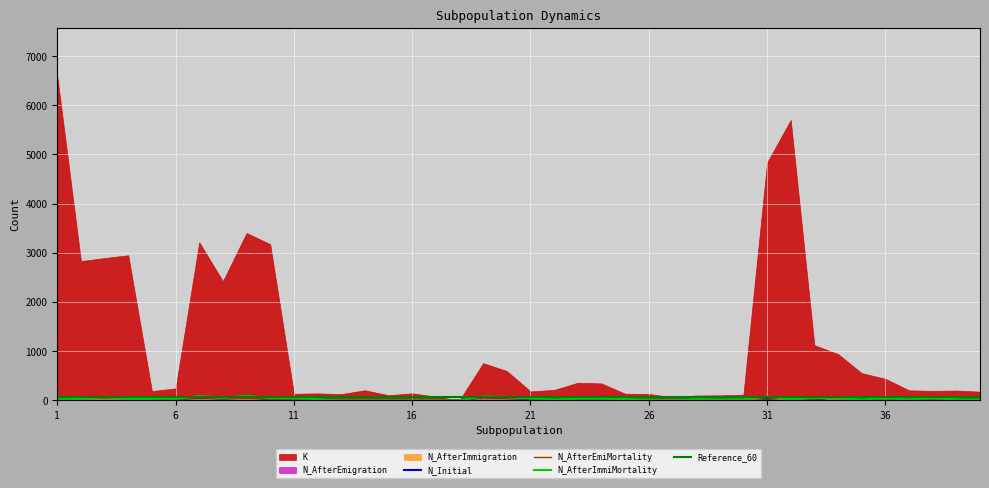

True or false: N_AfterEmigration and N_Initial cross at least once.

True